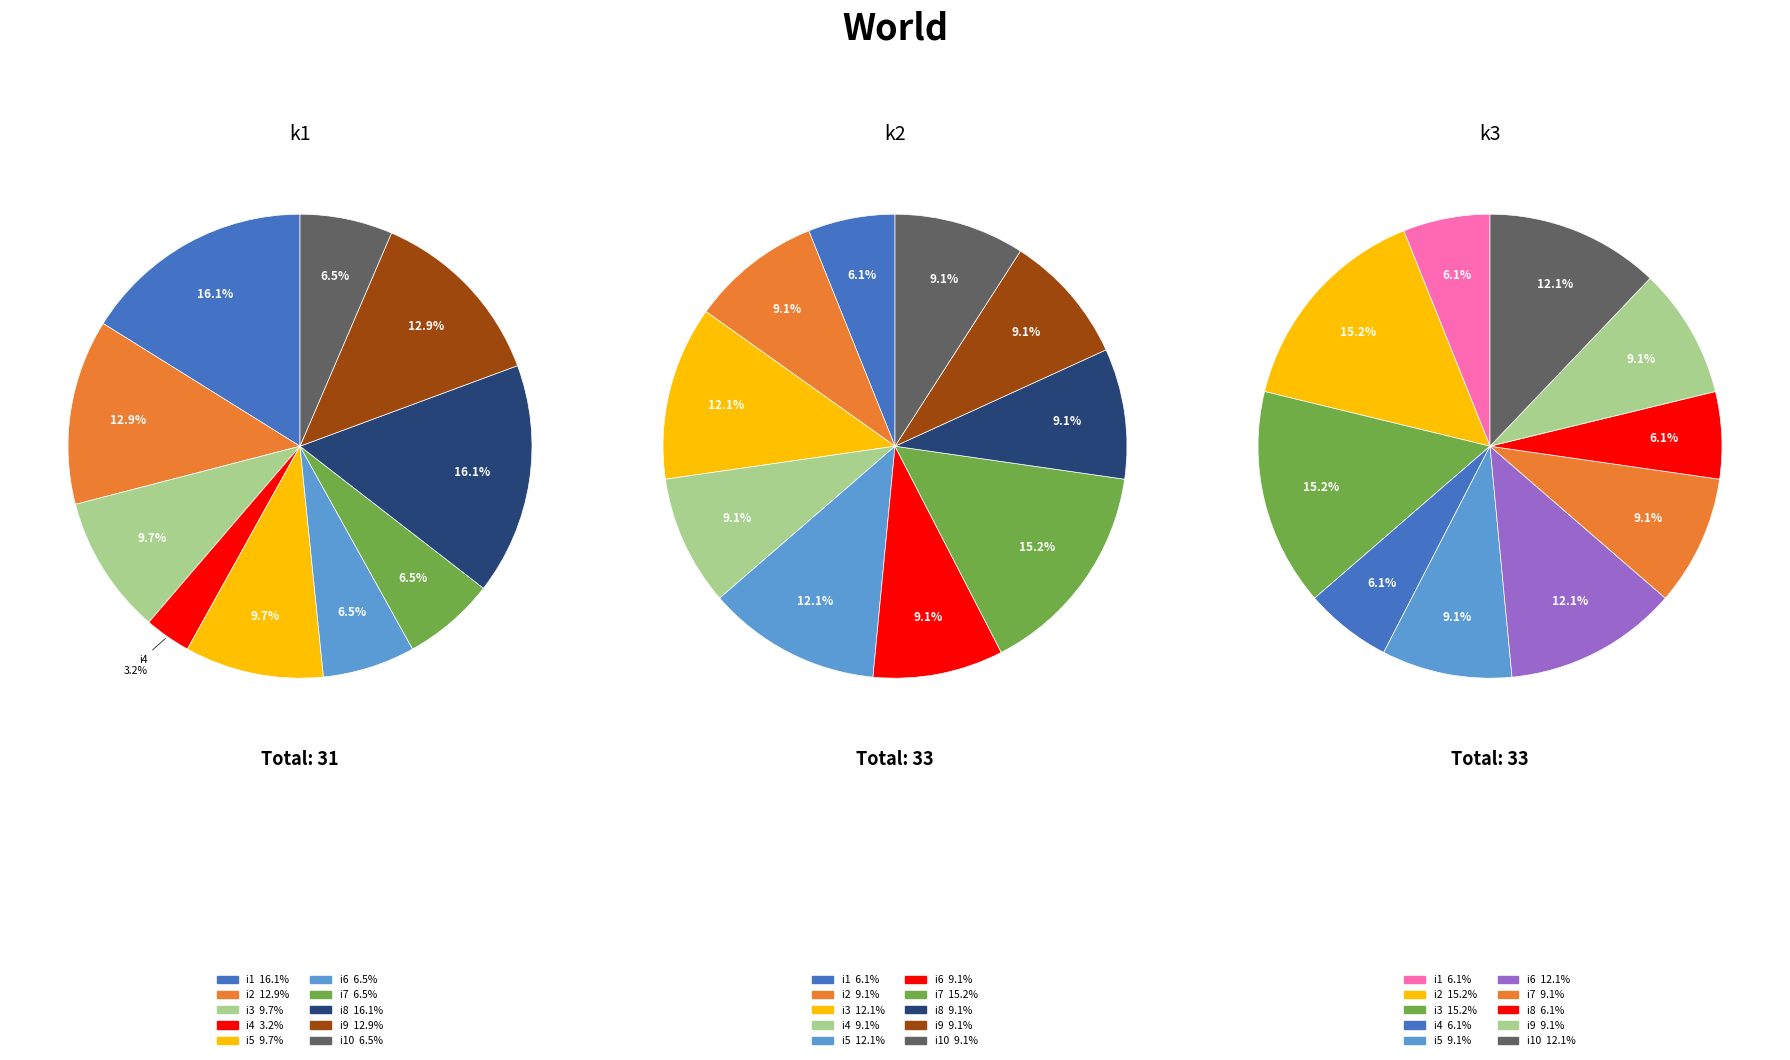

Combined, what portion of the pie is i4 and i8?

19.4%